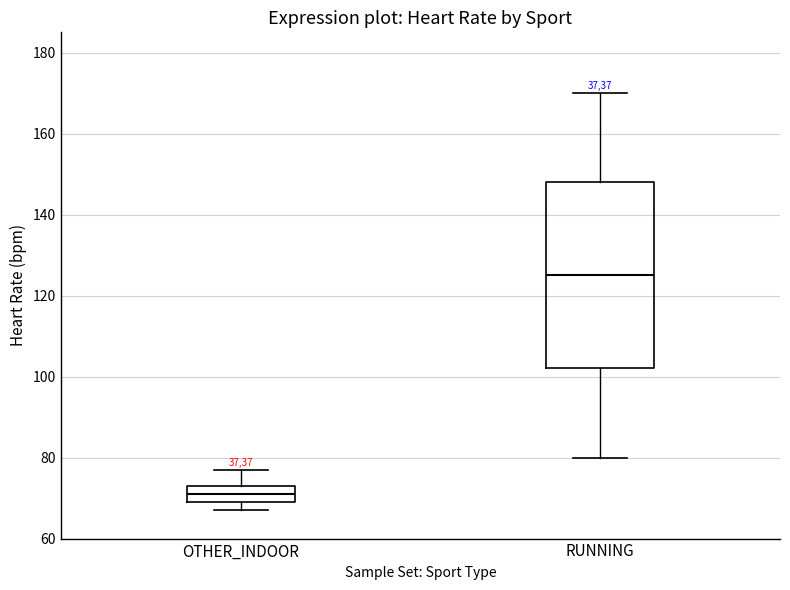

Comparing the boxes themselves (not the whiskers), which one is the tallest?

RUNNING